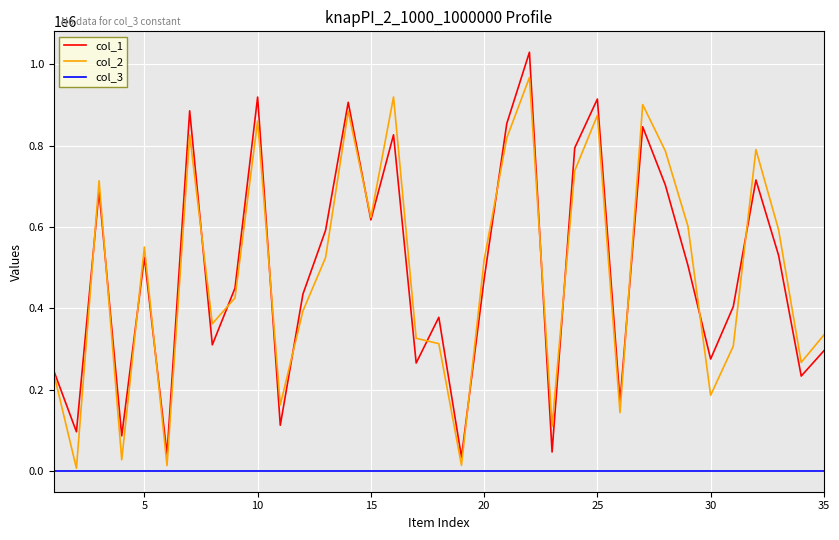

True or false: col_3 and col_1 intersect in this chart.

False